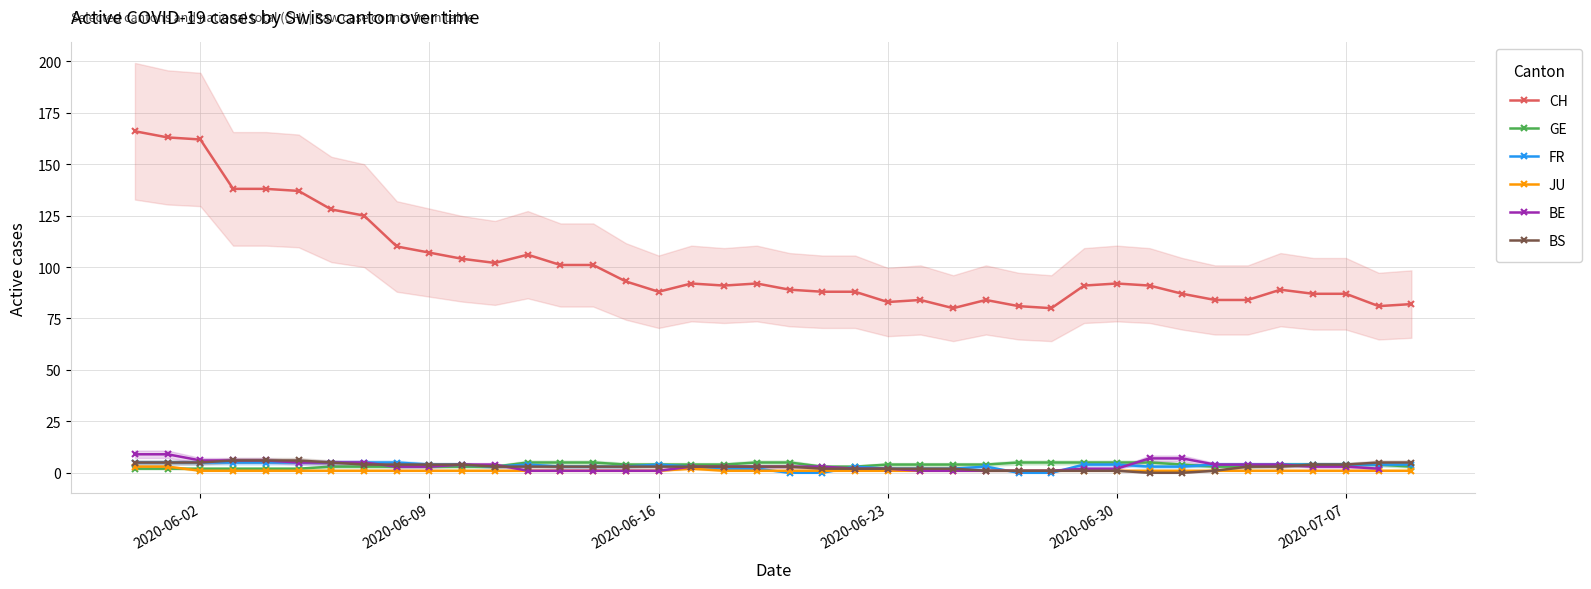

What is the sum of all GE values?

147